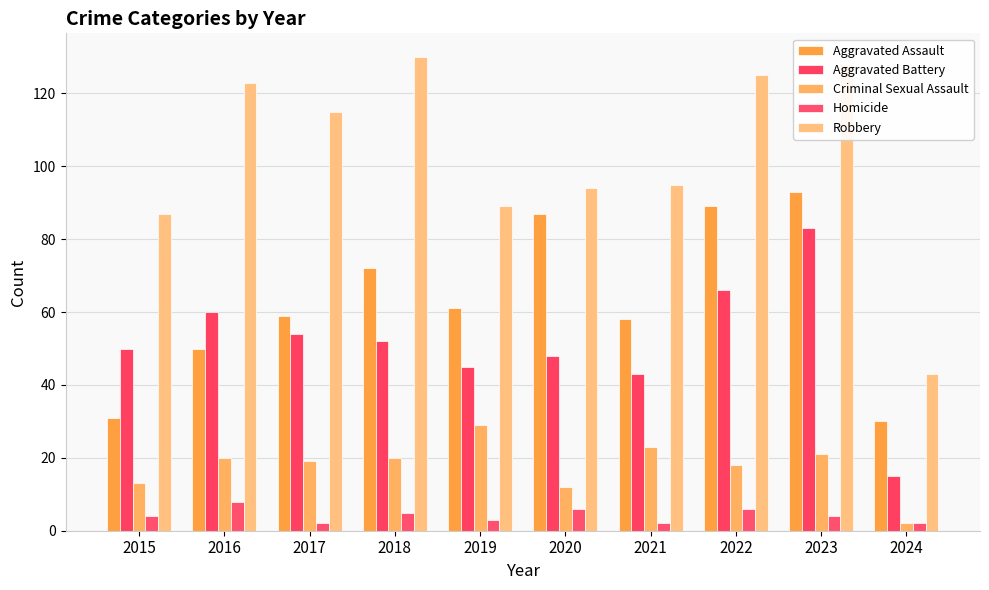

At which label does Aggravated Assault first exceed 61?

2018